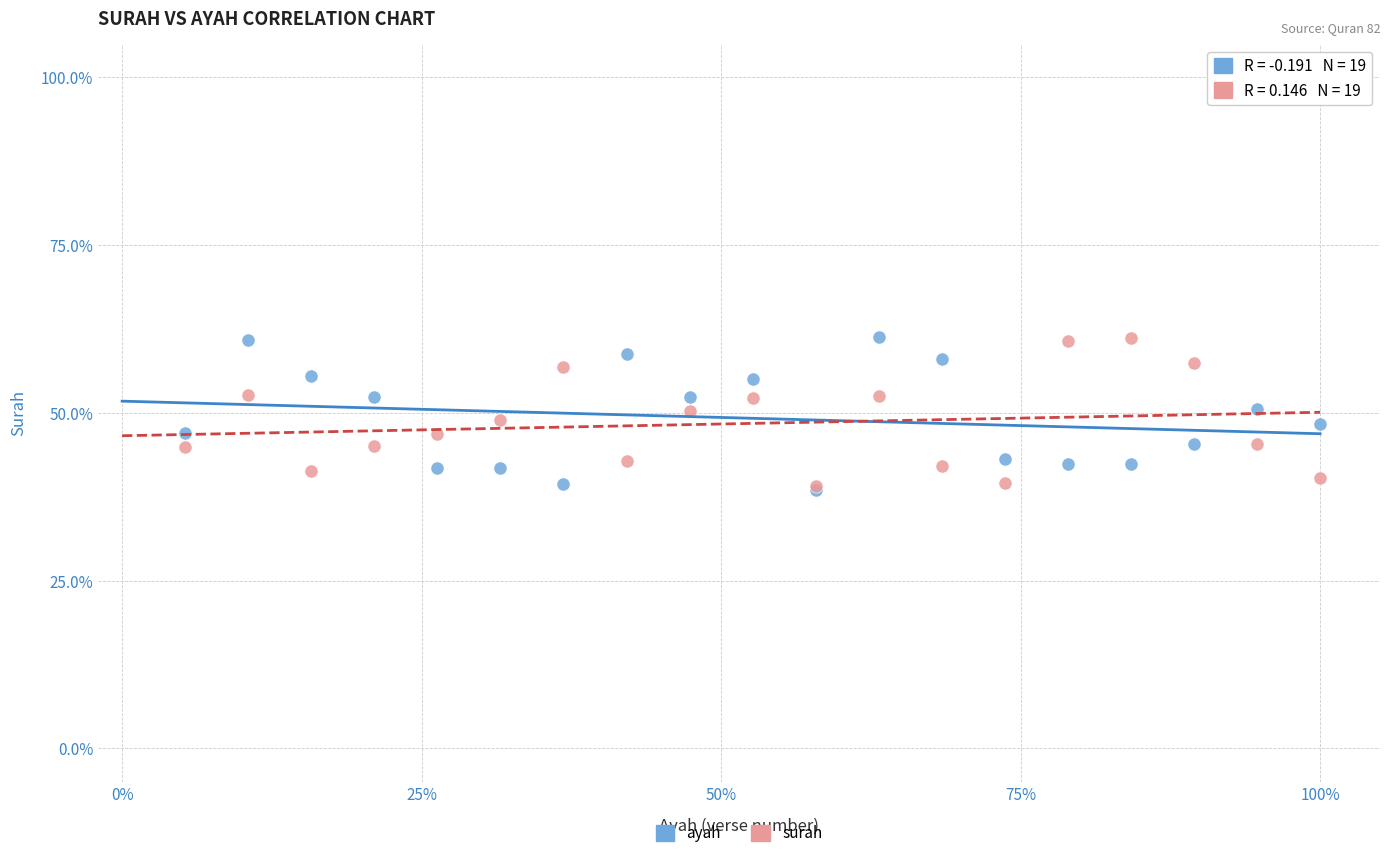

What are all the series names shown in the legend?

ayah, surah